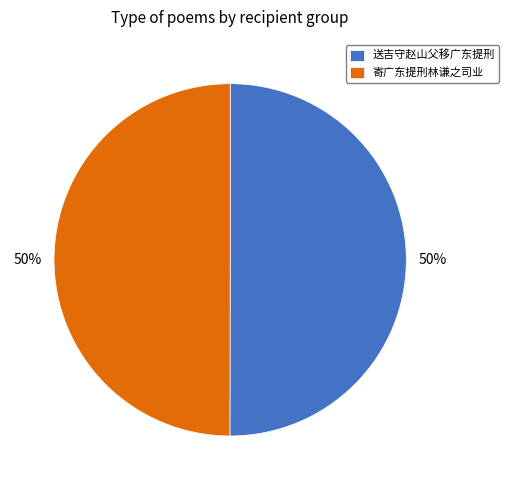

To the nearest percent, what is the combined percentage of 寄广东提刑林谦之司业 and 送吉守赵山父移广东提刑?

100%